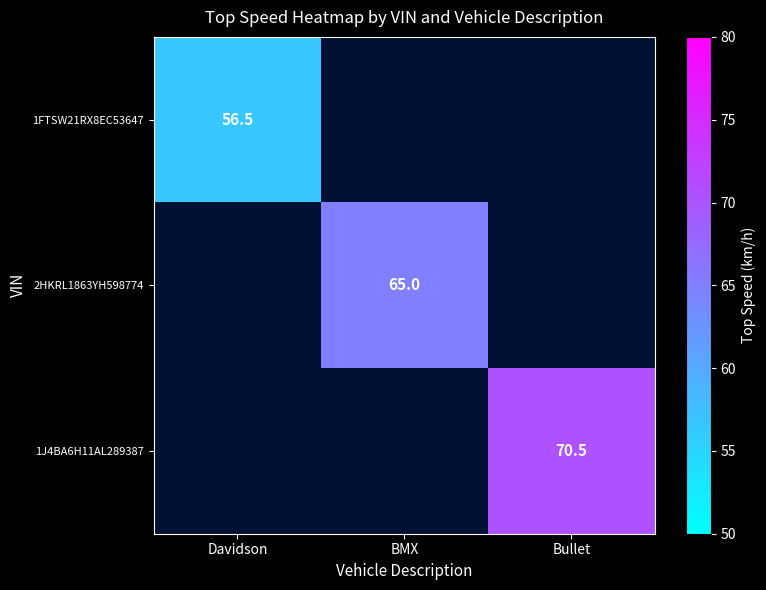

Is it true that 1J4BA6H11AL289387 equals 48.3 at Bullet?

False